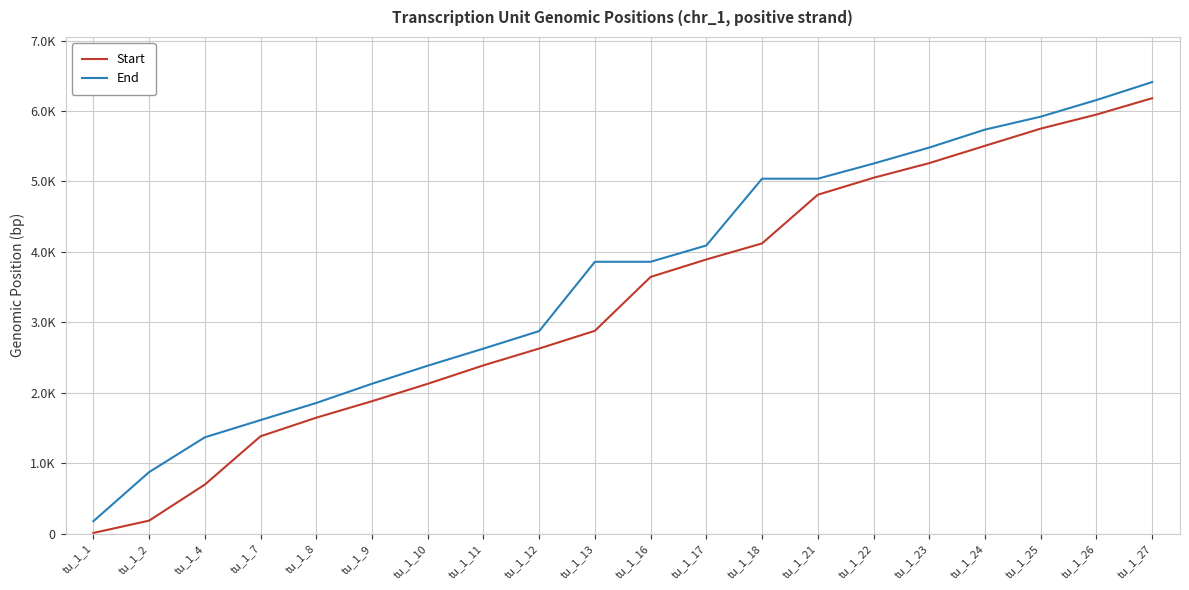

True or false: Start and End intersect in this chart.

False